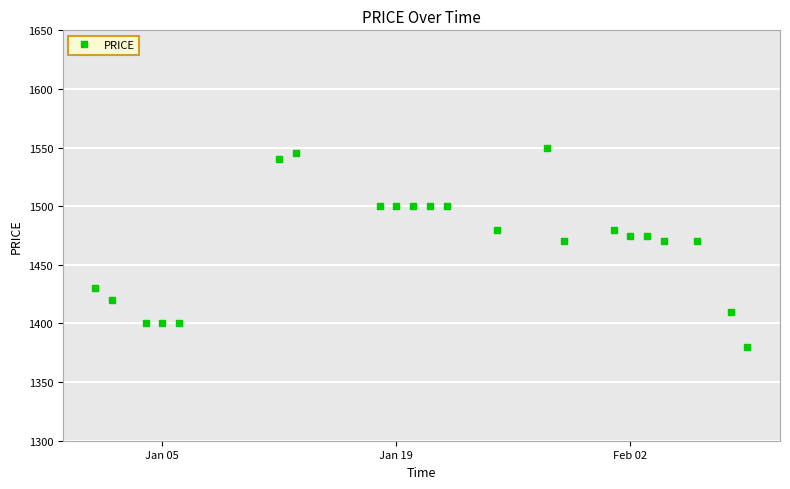

True or false: there are more than 0 points higher than both neighbors.

True